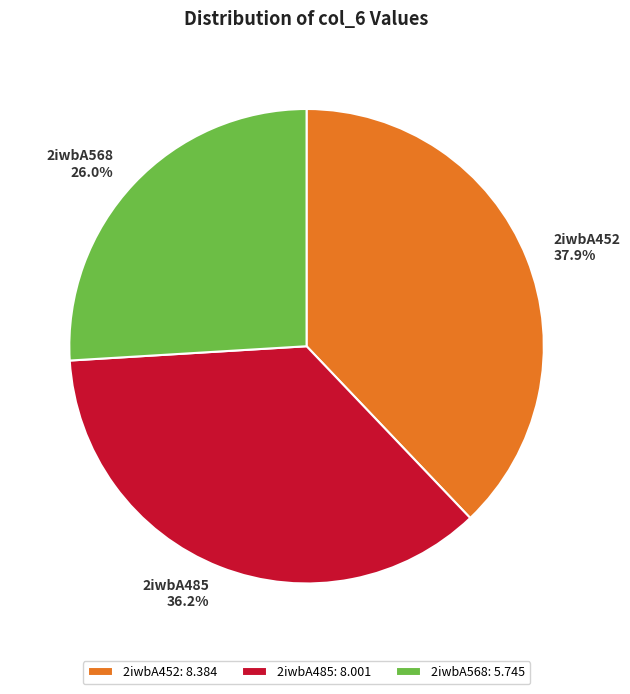

Is it true that 2iwbA568 is 37% of the pie?

False